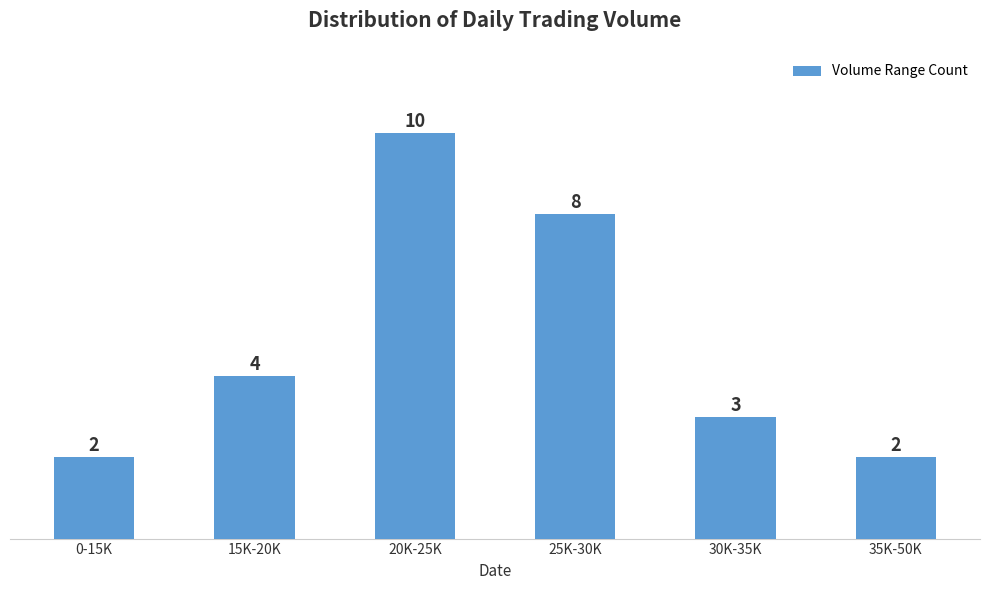

What is the label of the 2nd bar from the right?

30K-35K